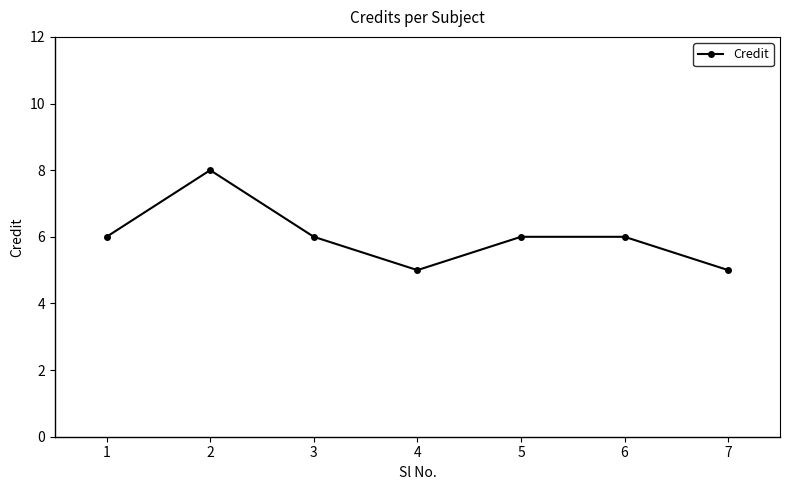

At which category does the data reach its first local peak?

2